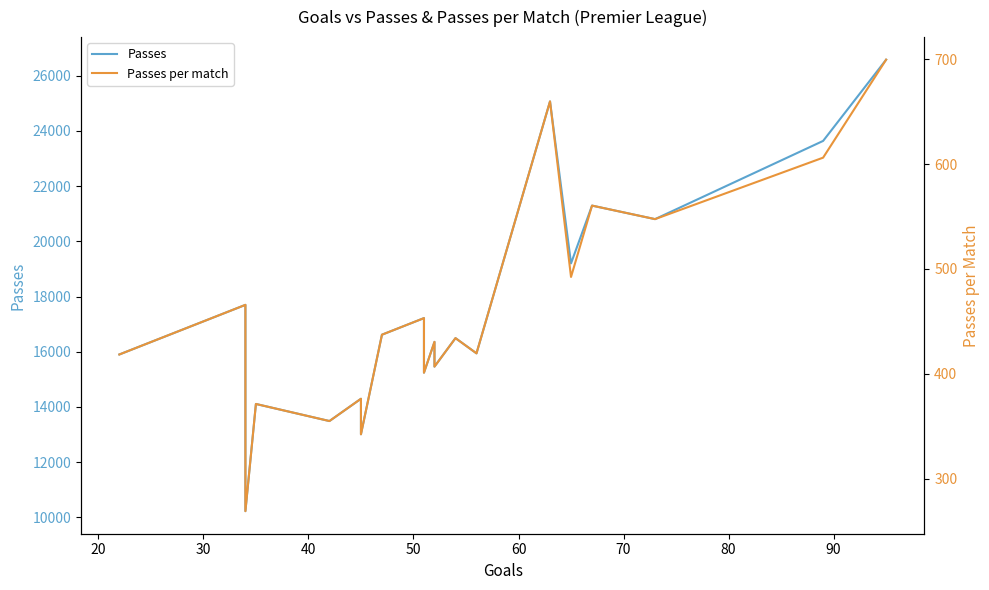

At how many categories does at least one series exceed 2080?

20